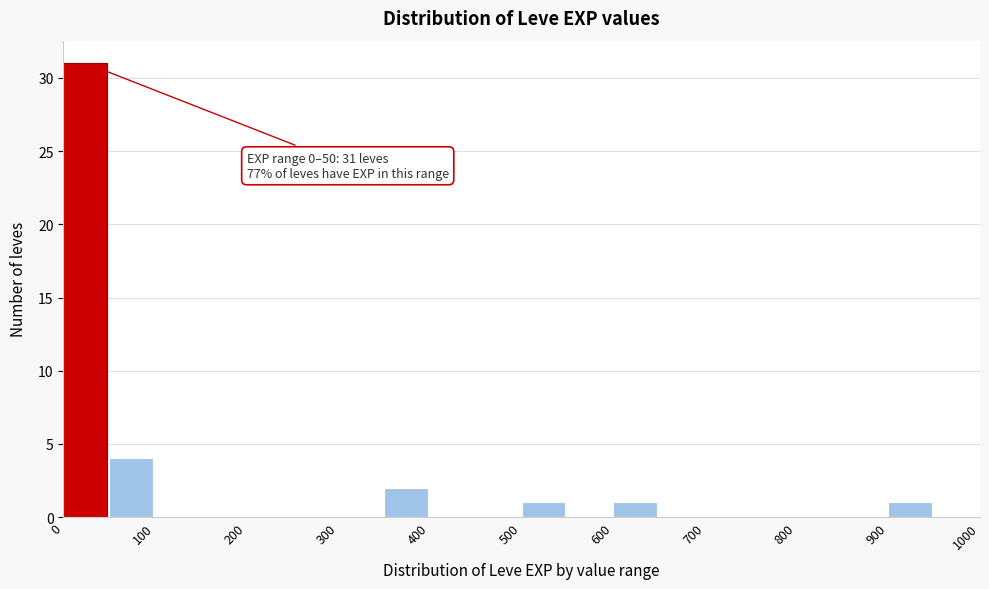

Over which range of the x-axis is the bar tallest?

0 to 50